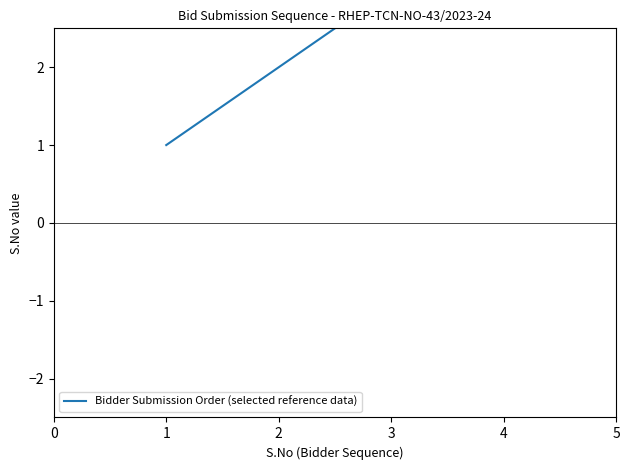

Approximately how many times larger is the value at 3 compared to 4?

0.8